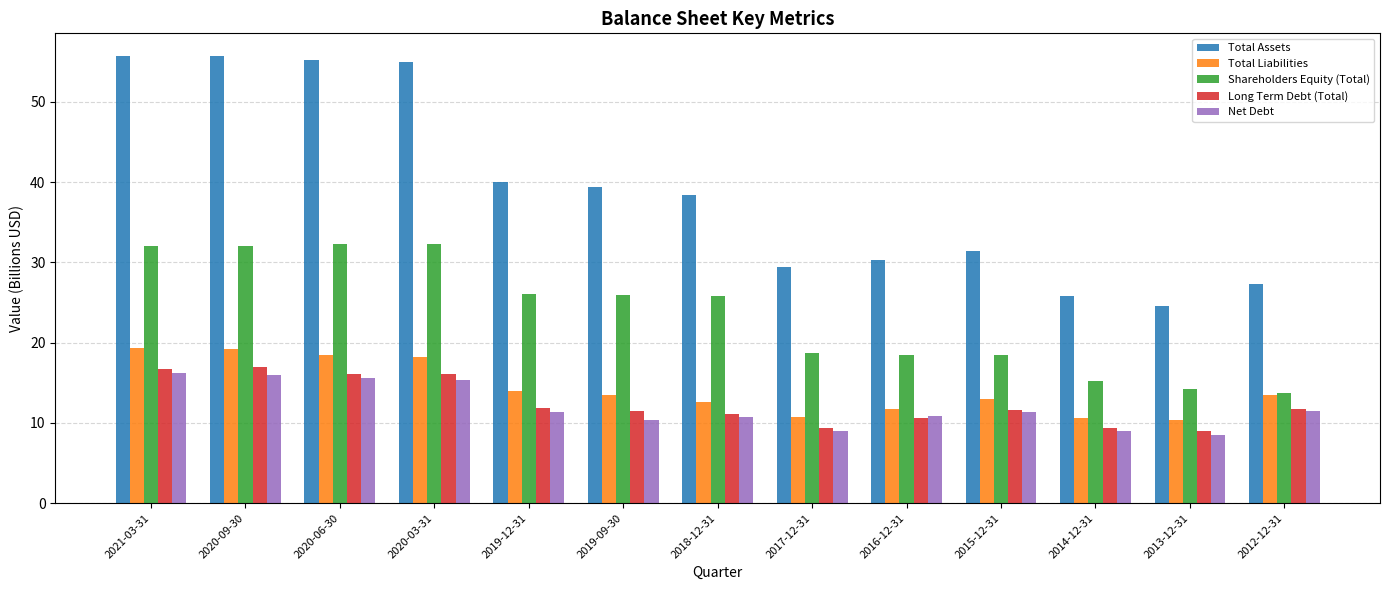

What is the difference between the maximum and minimum values in the Long Term Debt (Total) series?

8.0